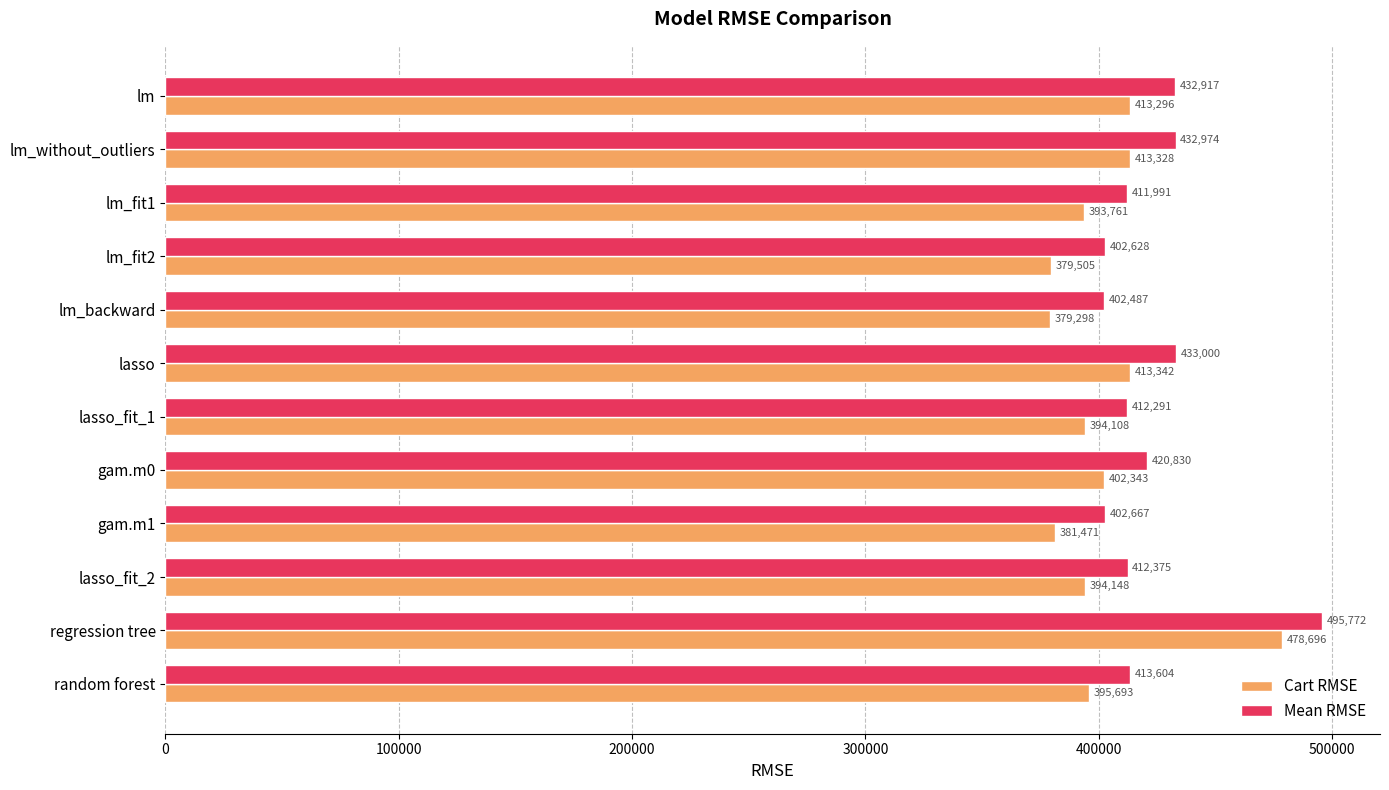

True or false: Mean RMSE has a value of 413603.9 at random forest.

True